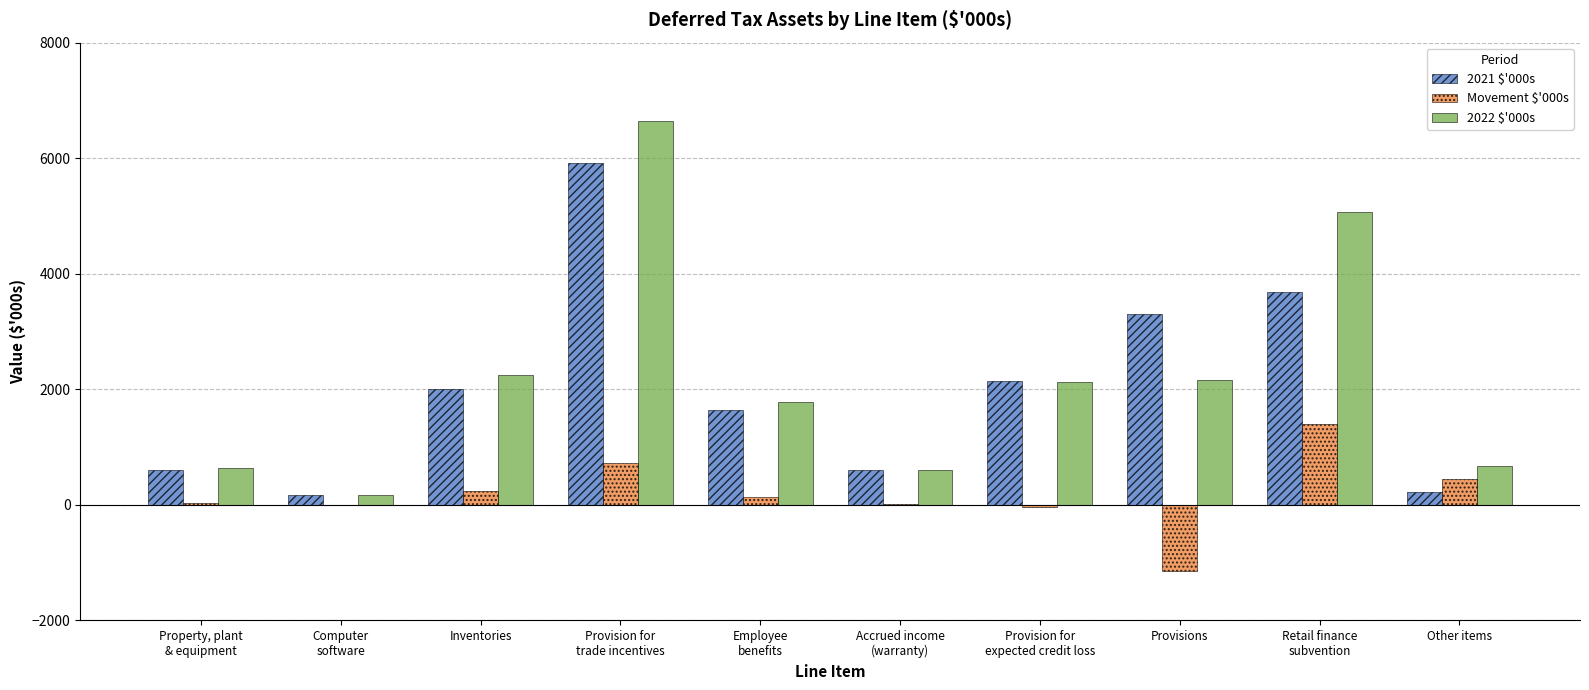

Count the number of data series in this chart.

3